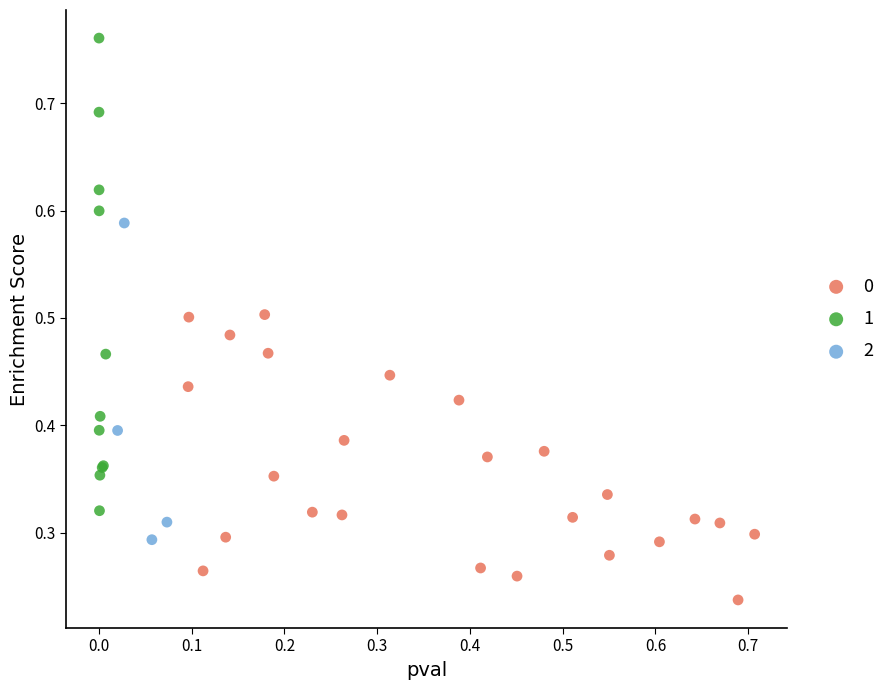

What are all the series names shown in the legend?

0, 1, 2